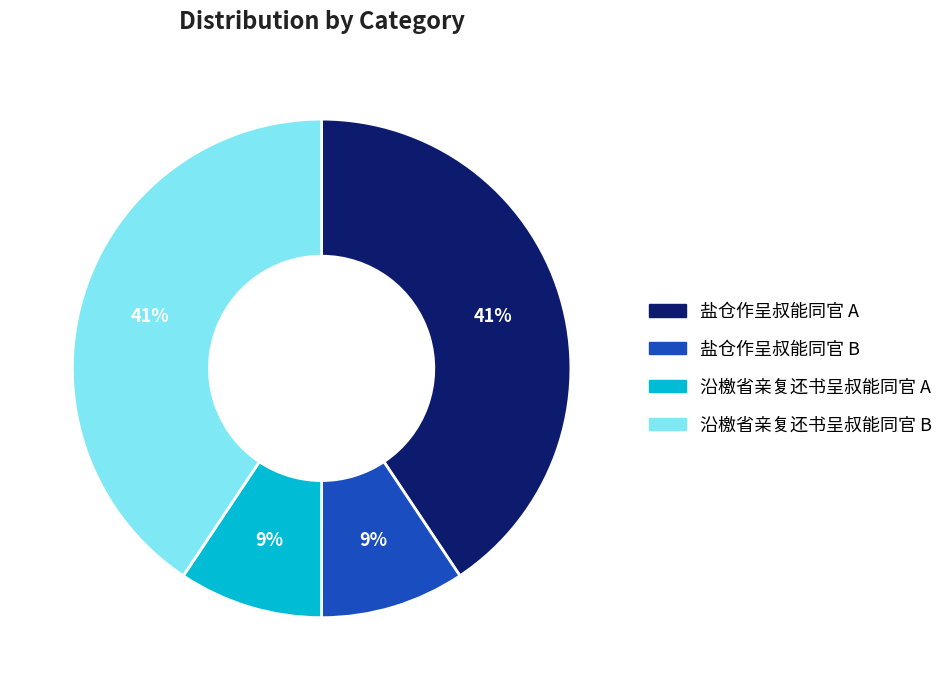

To the nearest percent, what is the average slice percentage?

25%